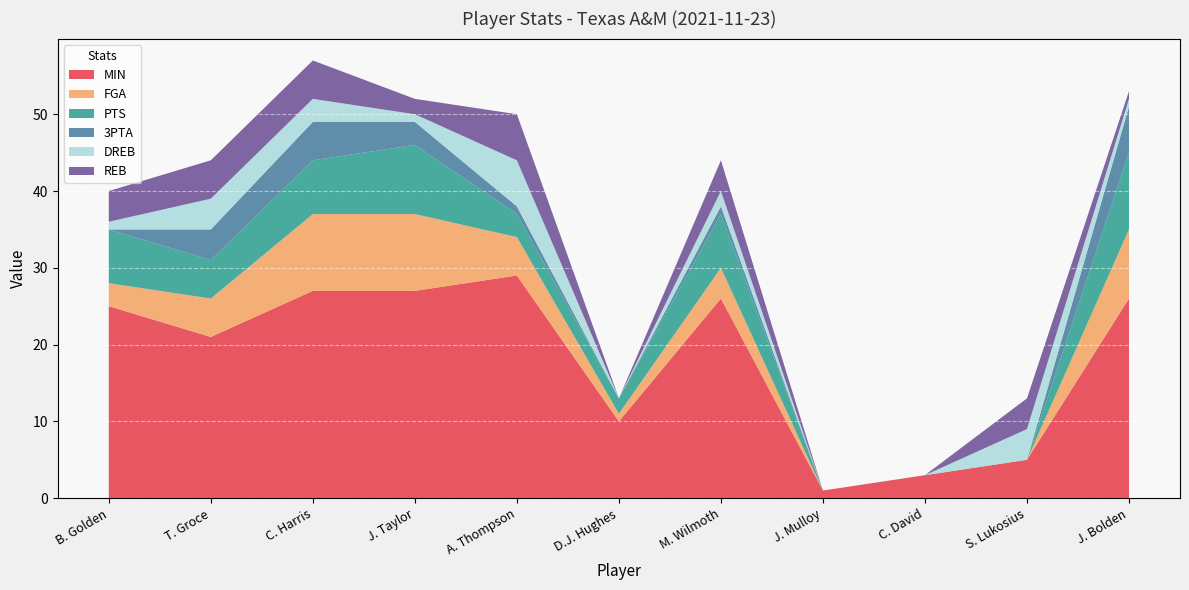

Reading right to left, list all the values displayed in this chart.

MIN: 26	5	3	1	26	10	29	27	27	21	25
FGA: 9	0	0	0	4	1	5	10	10	5	3
PTS: 10	0	0	0	7	2	3	9	7	5	7
3PTA: 6	0	0	0	1	0	1	3	5	4	0
DREB: 1	4	0	0	2	0	6	1	3	4	1
REB: 1	4	0	0	4	0	6	2	5	5	4